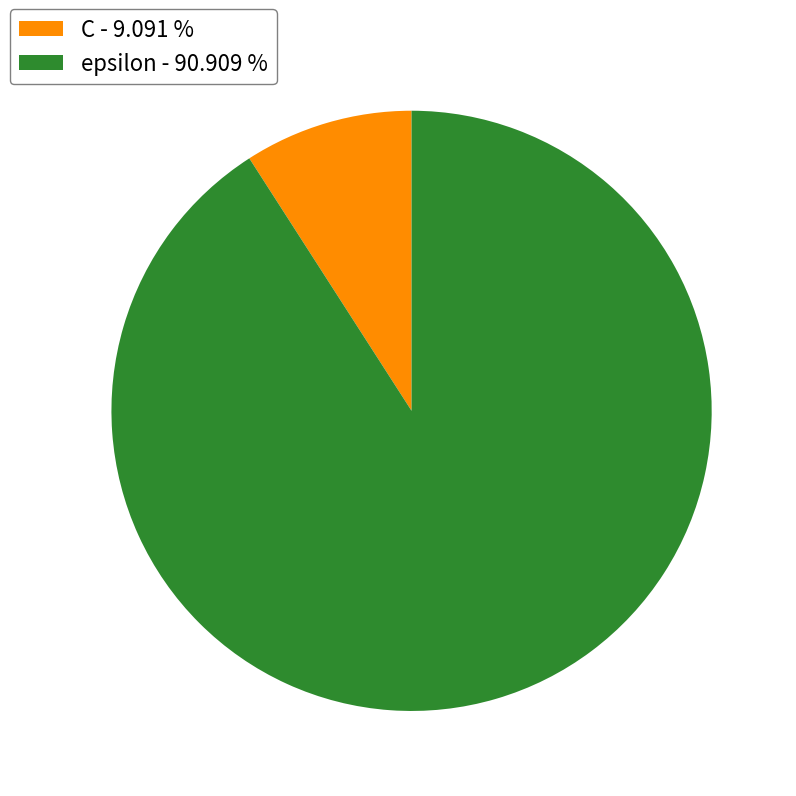

Which category accounts for the majority?

epsilon